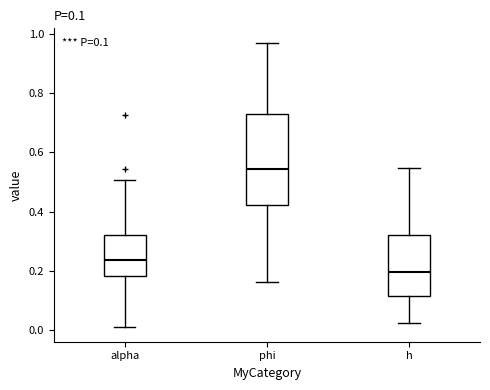

Which box's median line is the highest?

phi